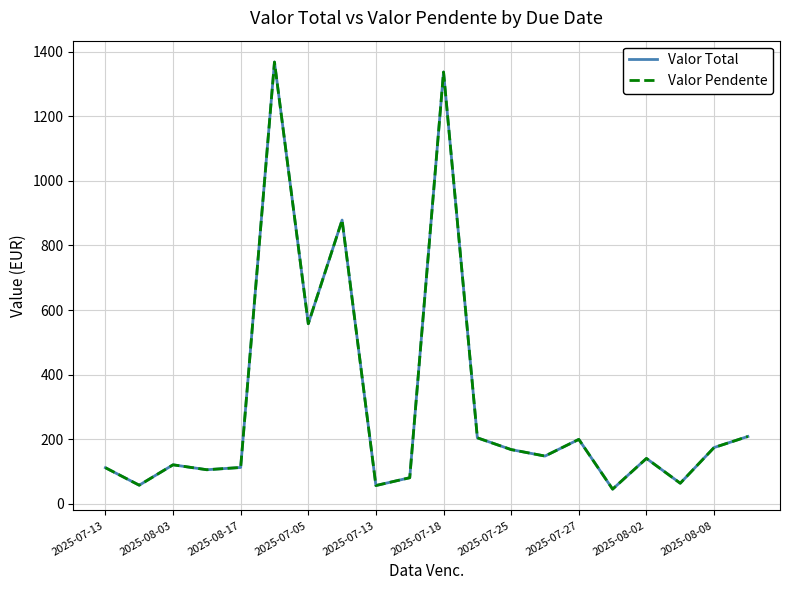

Is this an area chart (filled region under the line)?

No